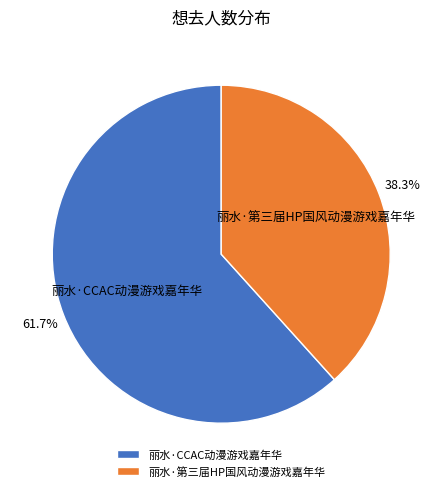

What percentage is the 丽水·第三届HP国风动漫游戏嘉年华 slice, to the nearest percent?

38%